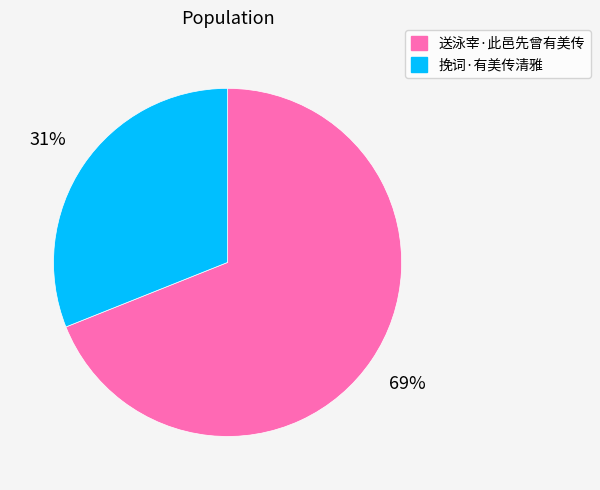

Which slice is the smallest?

挽词·有美传清雅